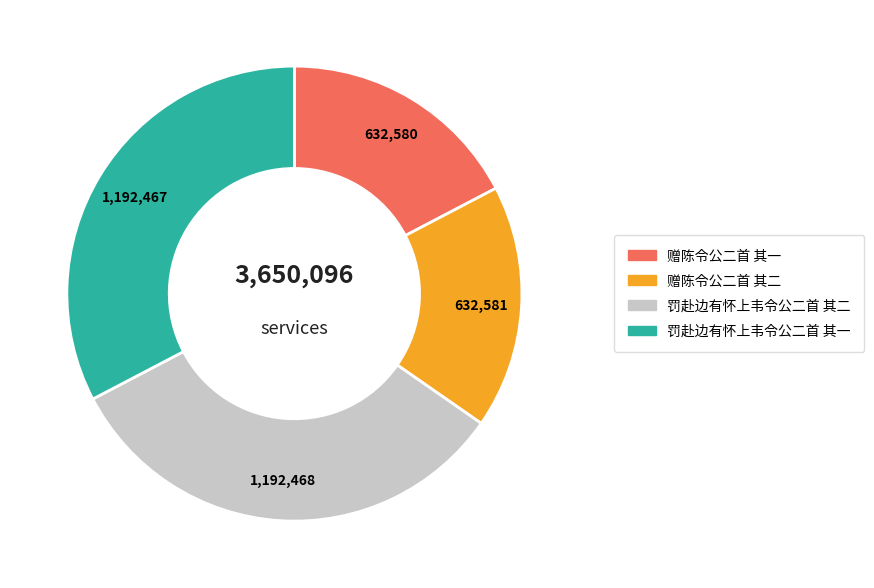

Combined, do 赠陈令公二首 其一 and 赠陈令公二首 其二 account for over 50%?

No